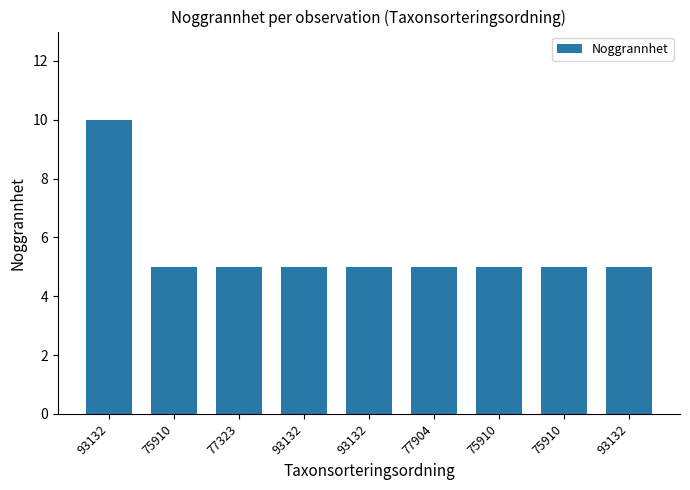

Reading left to right, list all the values displayed in this chart.

10	5	5	5	5	5	5	5	5